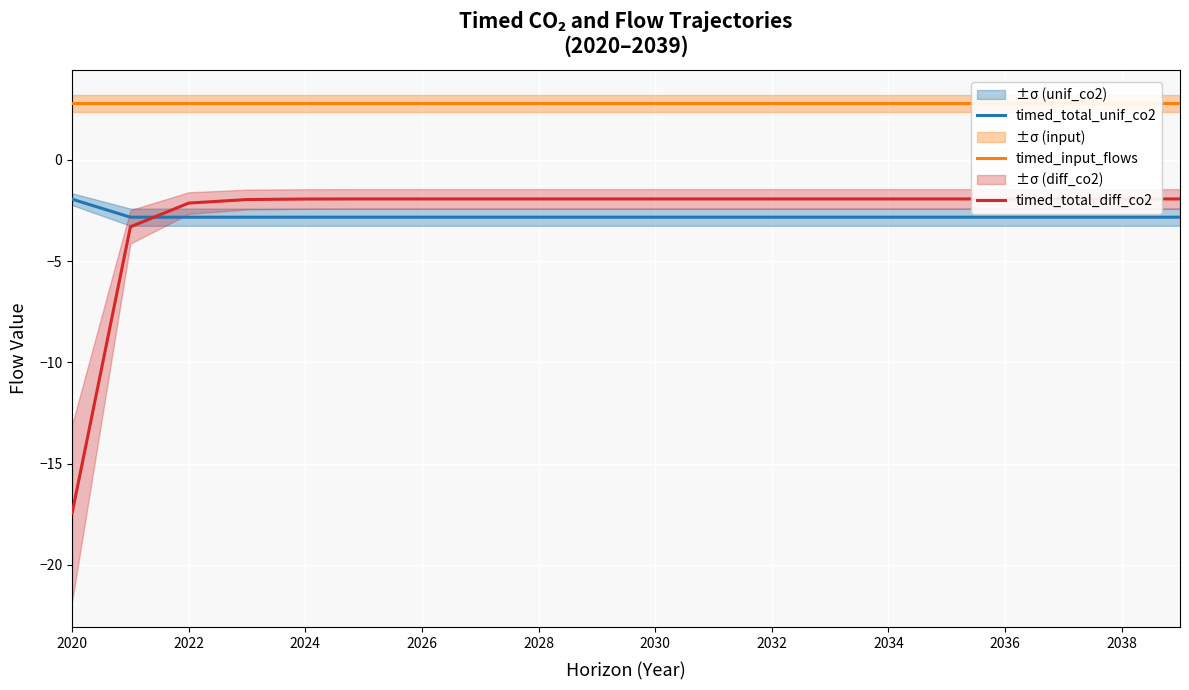

What is the maximum value for timed_total_unif_co2?

-1.9